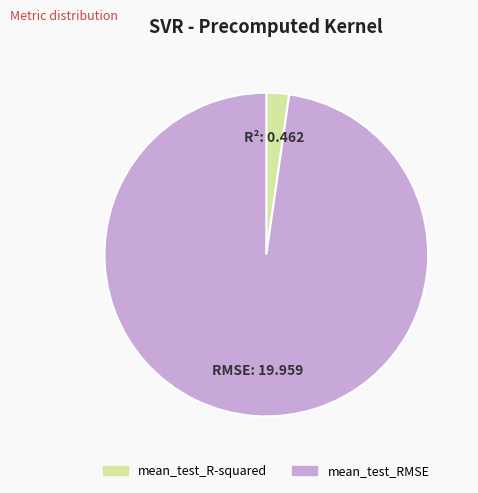

Rank the categories by value from highest to lowest.

mean_test_RMSE, mean_test_R-squared